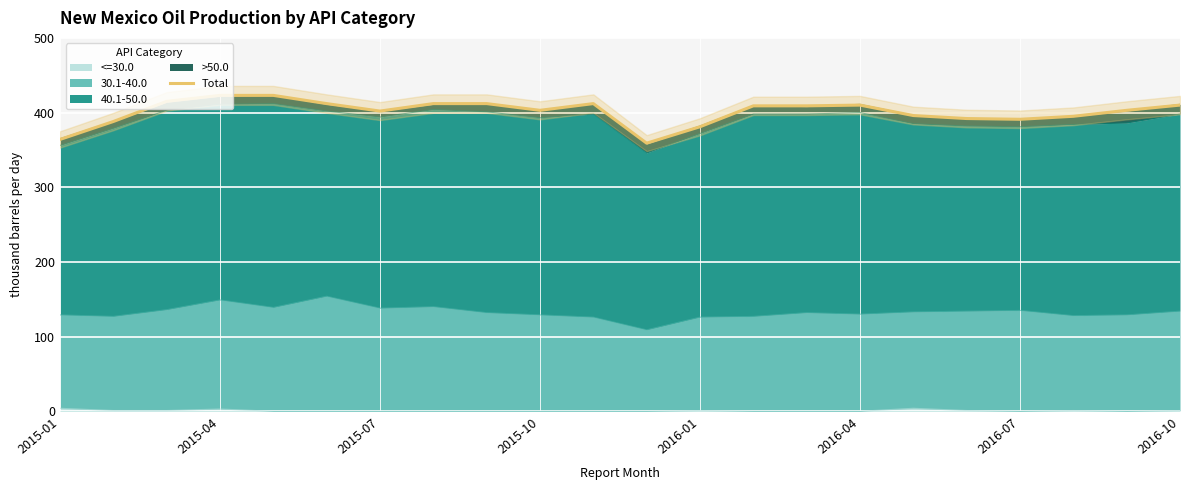

At which category does the chart reach its minimum across all series?

11